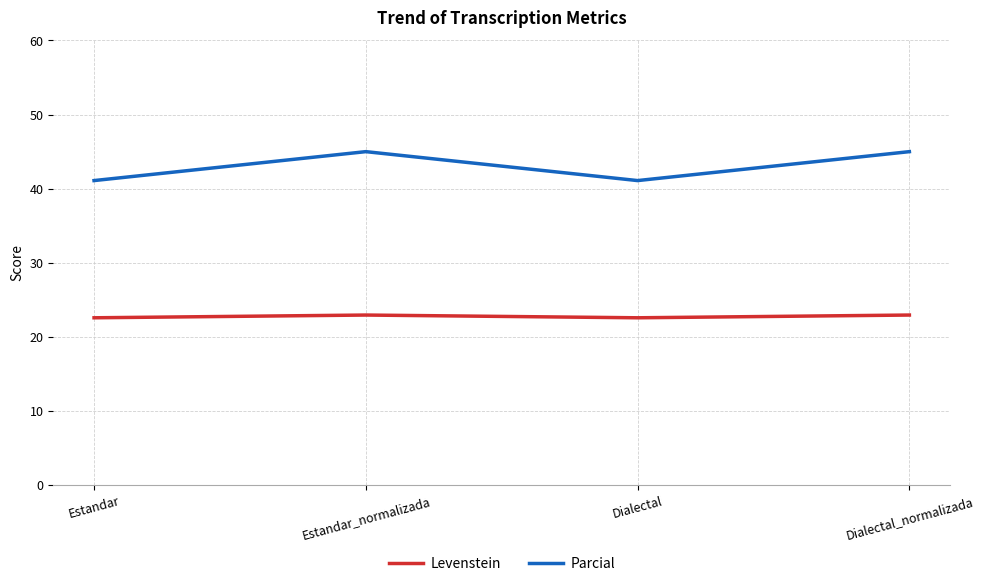

List the series in order of their overall mean, lowest first.

Levenstein, Parcial